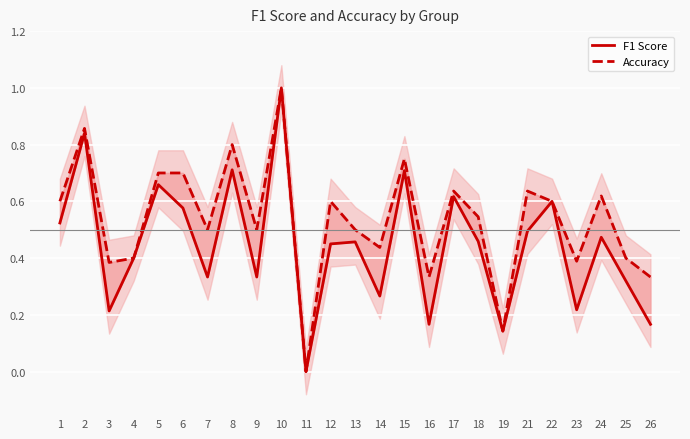

True or false: F1 Score and Accuracy cross at least once.

False